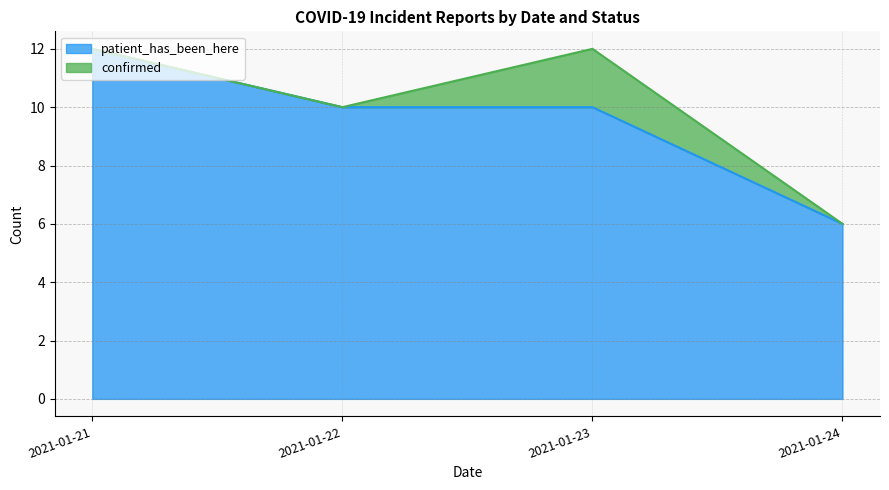

What is the total value across all series at 2021-01-23?

12